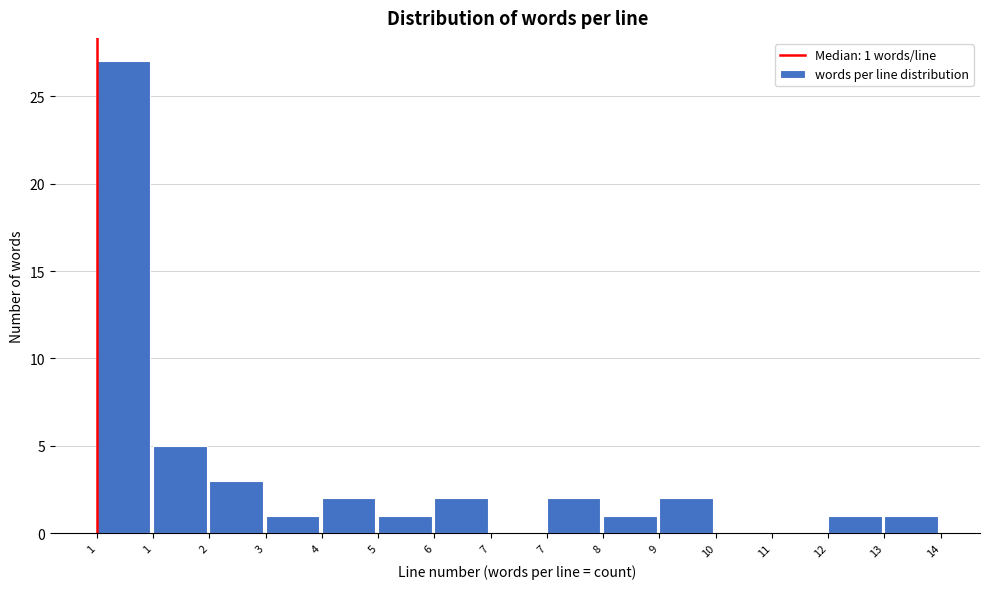

How many distinct data groups are displayed?

1